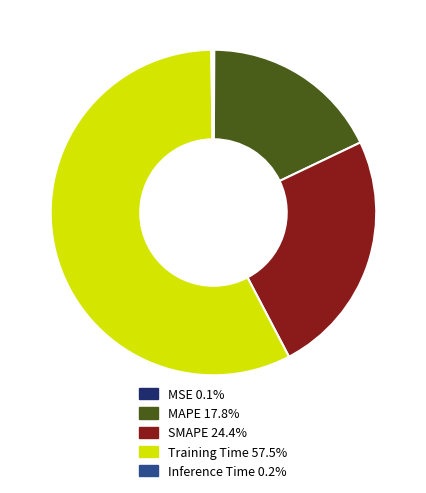

The MAPE slice represents 7% of the pie. True or false?

False